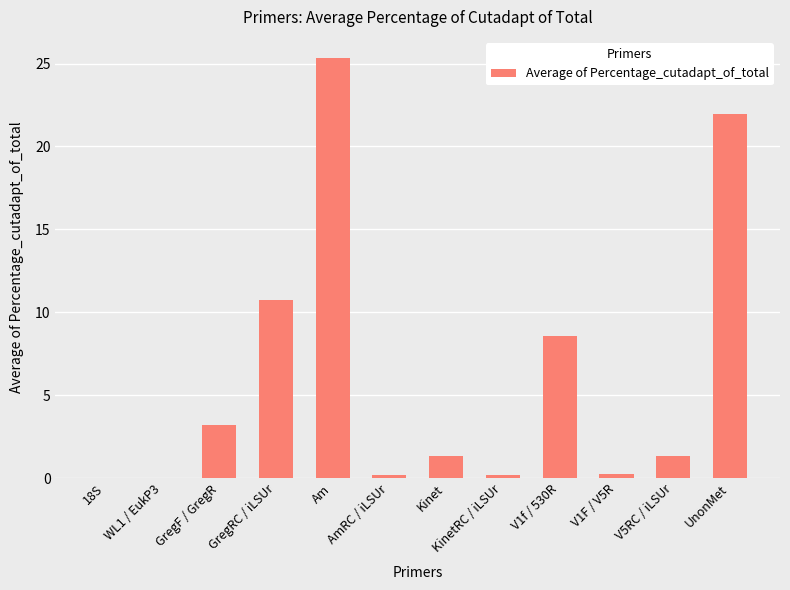

The chart shows a value of 0.2 at KinetRC / iLSUr. True or false?

True